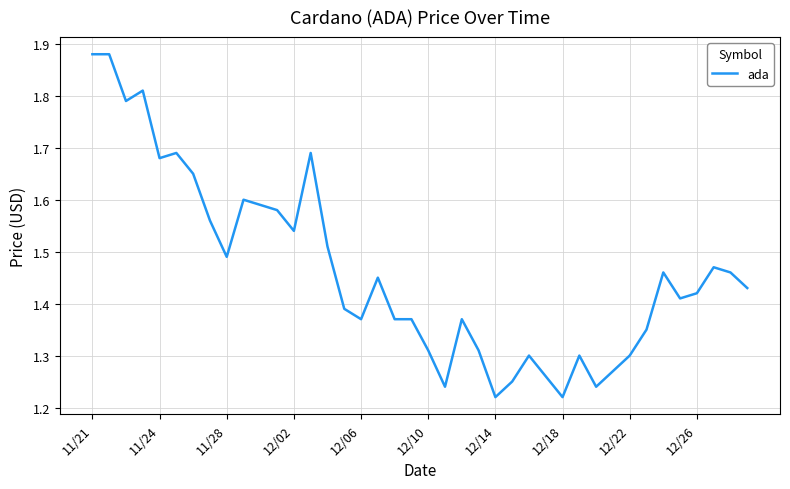

What is the difference between the maximum and minimum values?

0.7